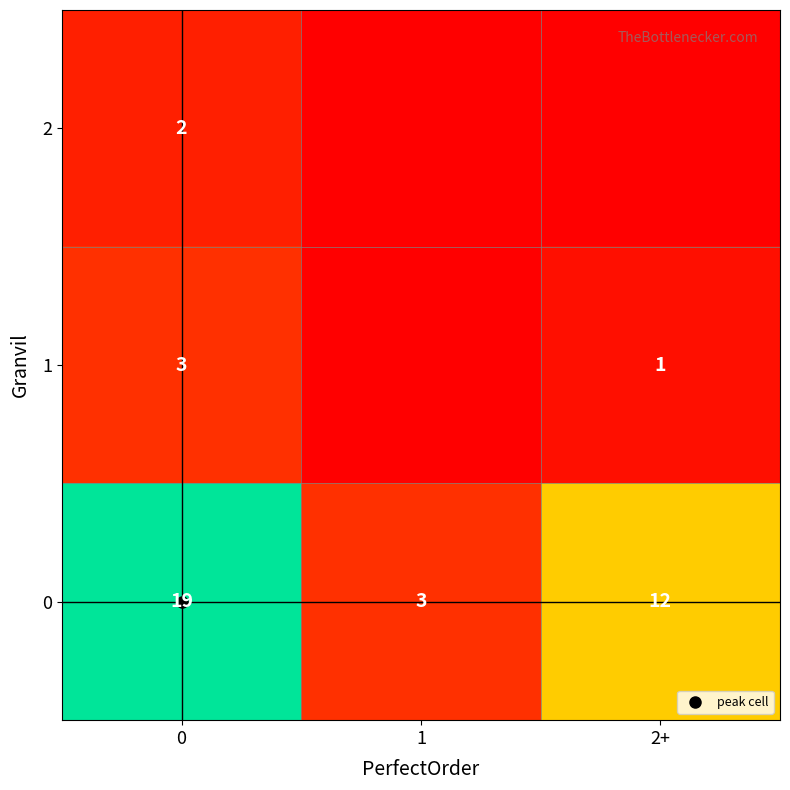

How many data points in 2 are above 0?

1